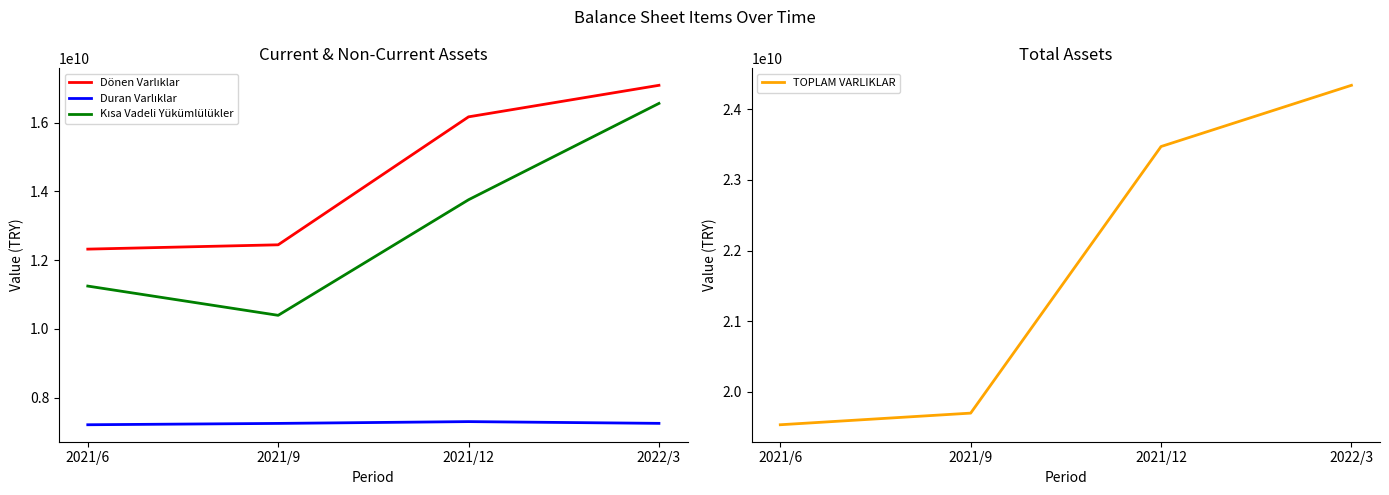

Which series has the largest total across all categories?

TOPLAM VARLIKLAR